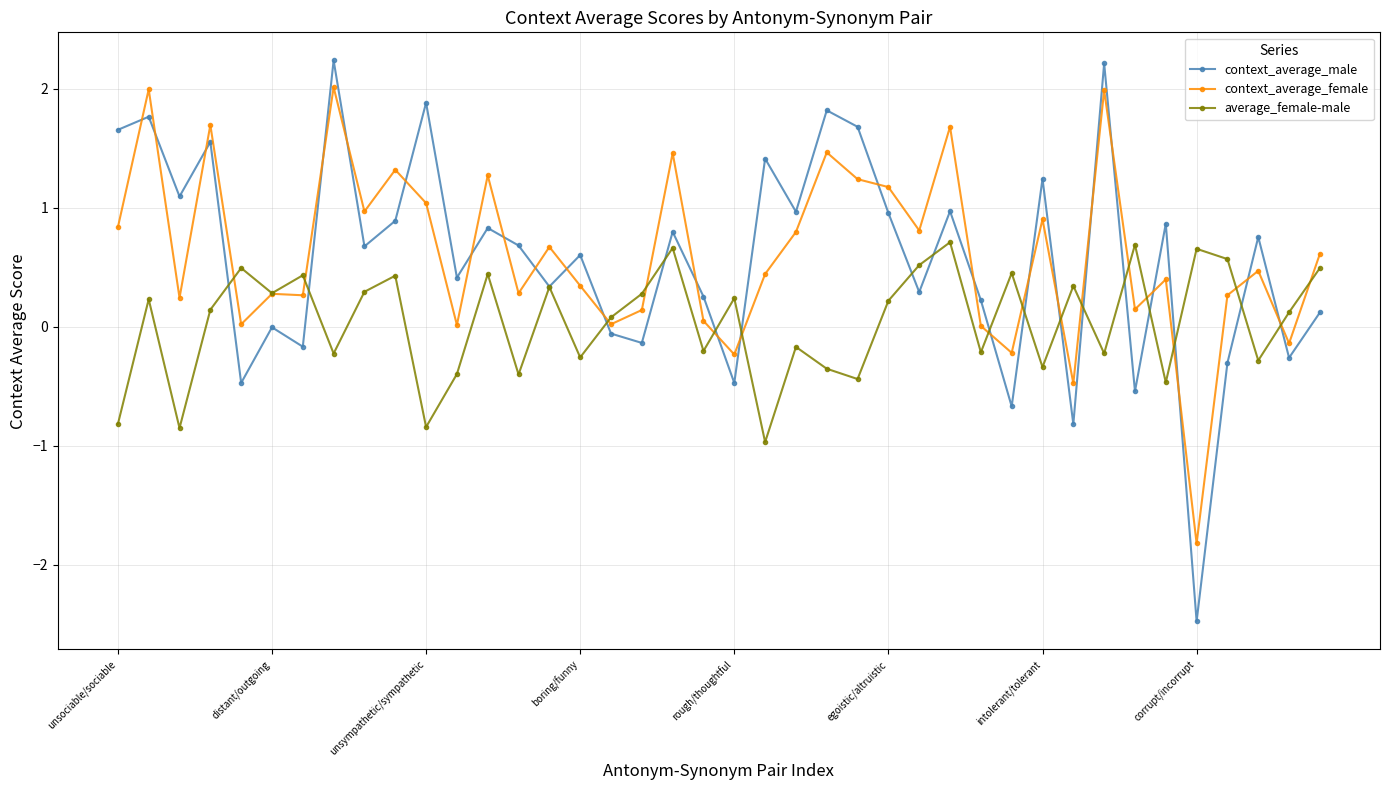

How many intersections are there between context_average_male and context_average_female?

25